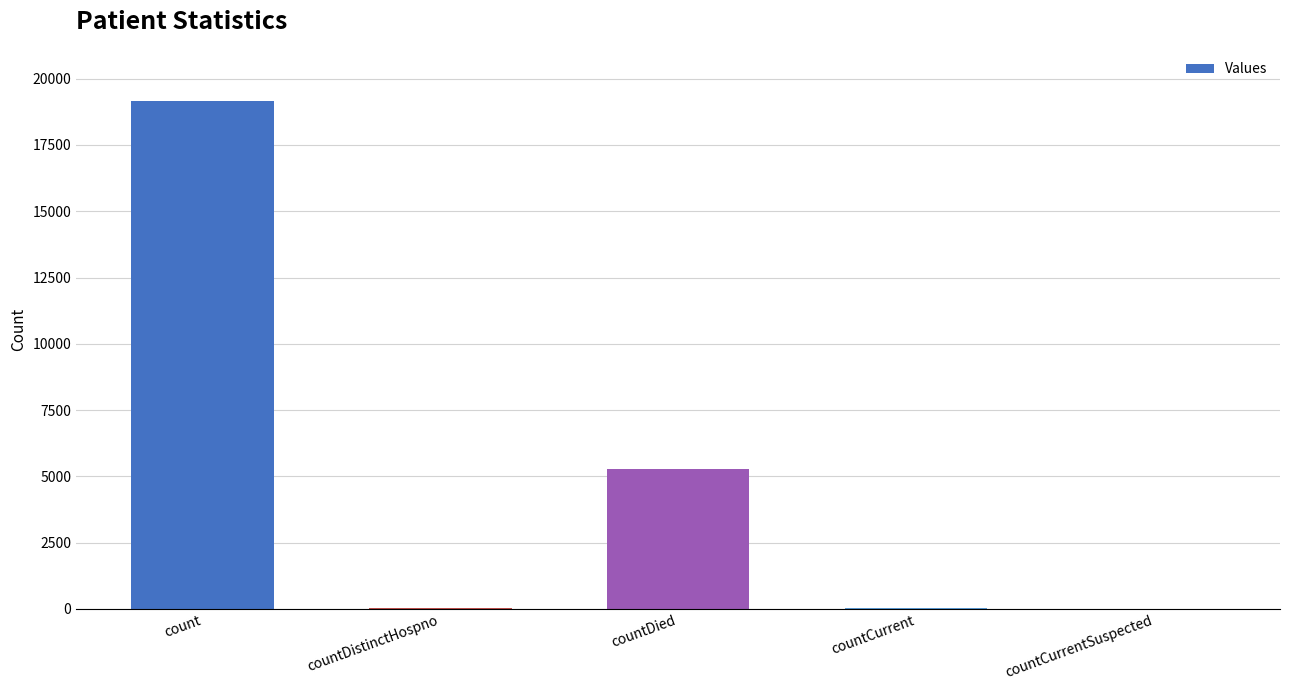

What is the sum of all values?

24534